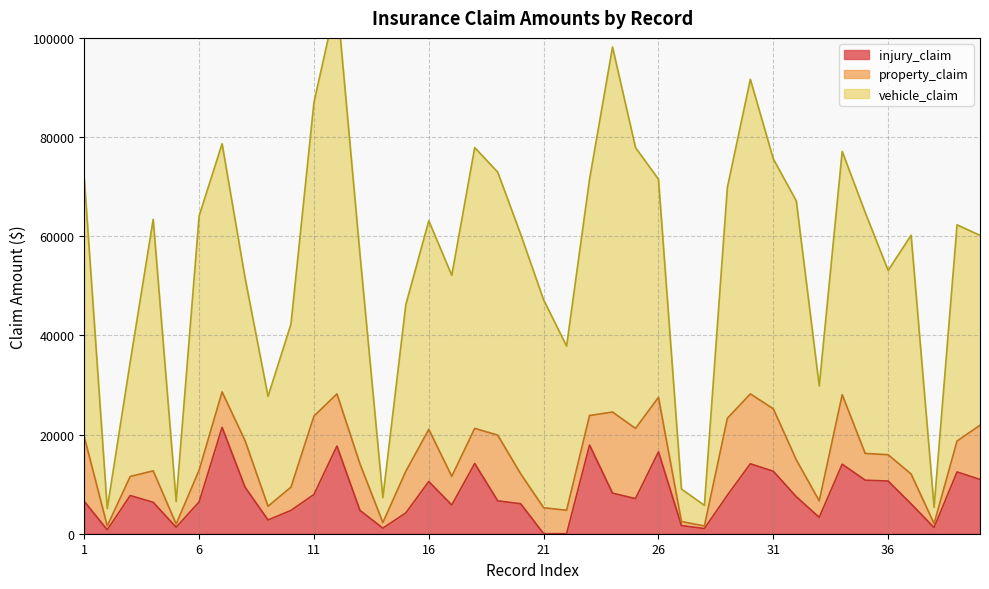

At which category is the sum across all series the highest?

12